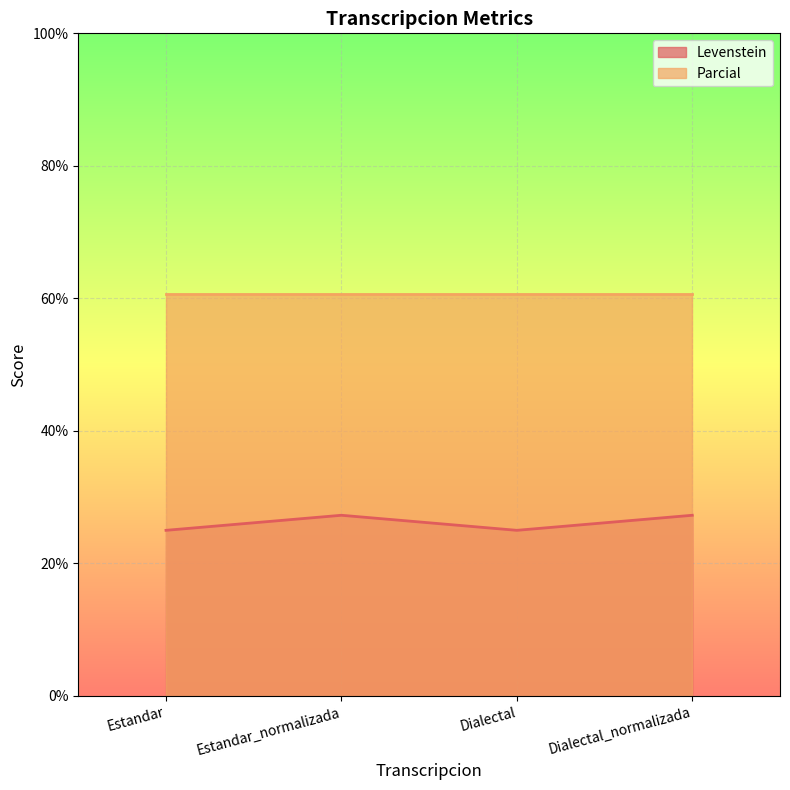

Where is the first local minimum?

Dialectal